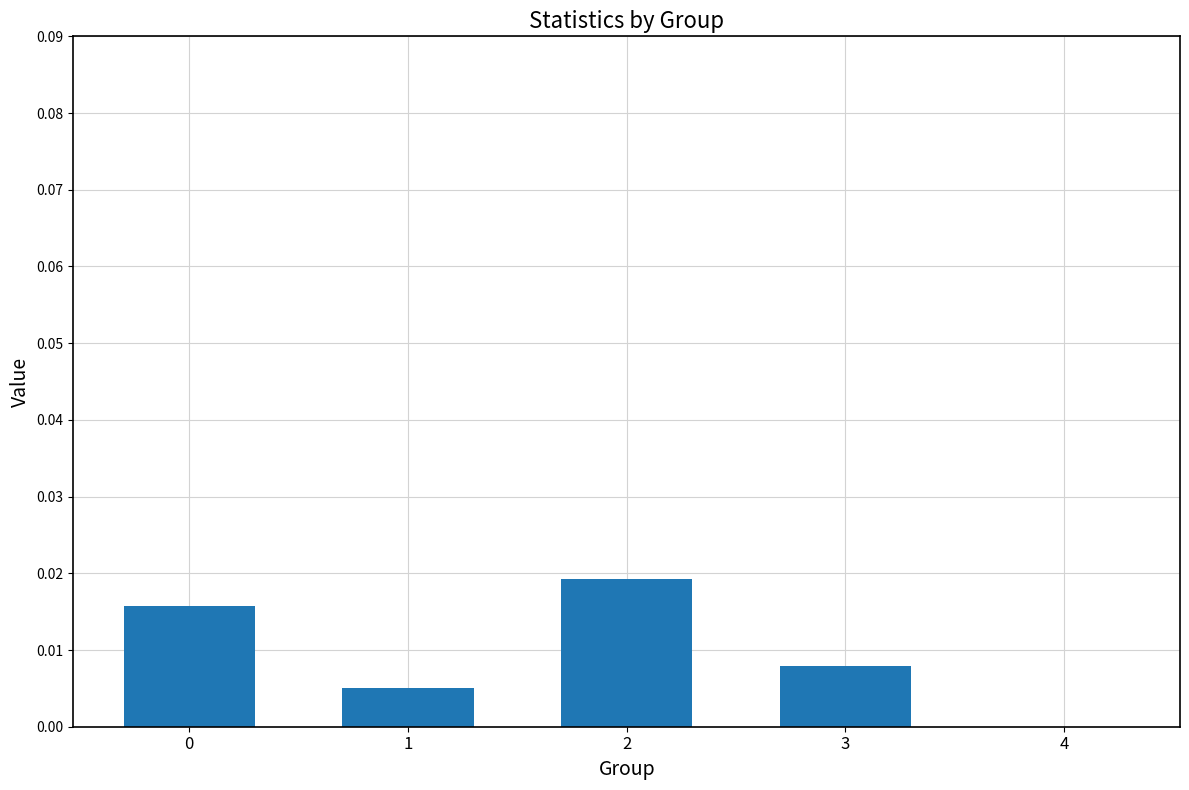

Which label corresponds to the largest value in the chart?

2